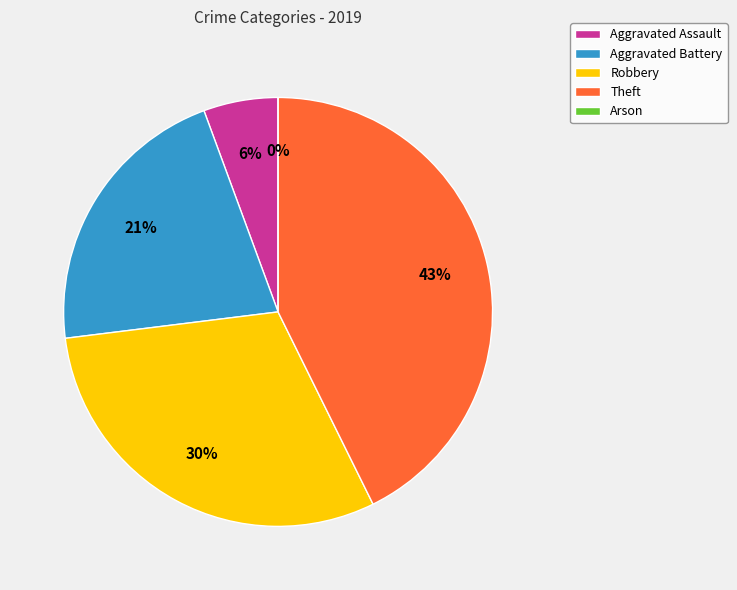

Between Robbery and Aggravated Battery, which is larger?

Robbery